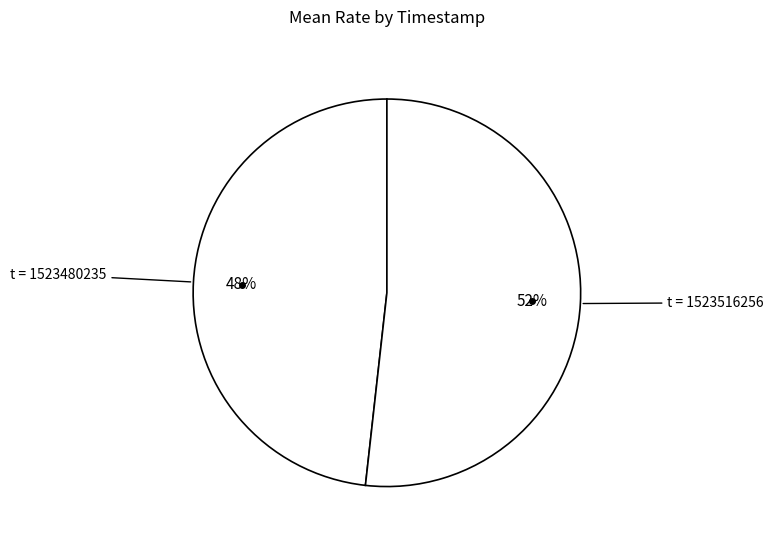

Is there any slice that represents more than half of the pie?

Yes